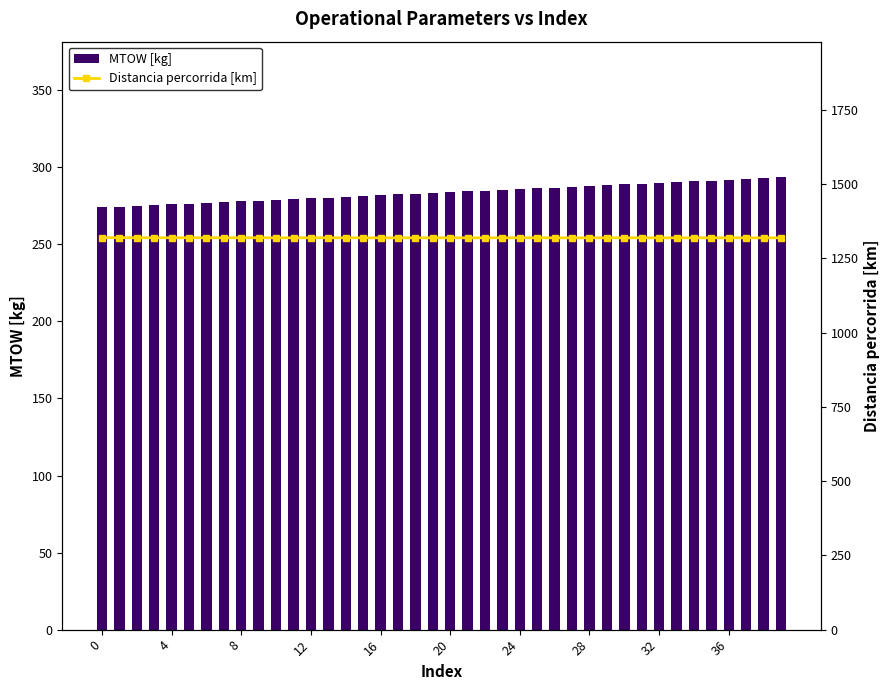

Count the number of data series in this chart.

2